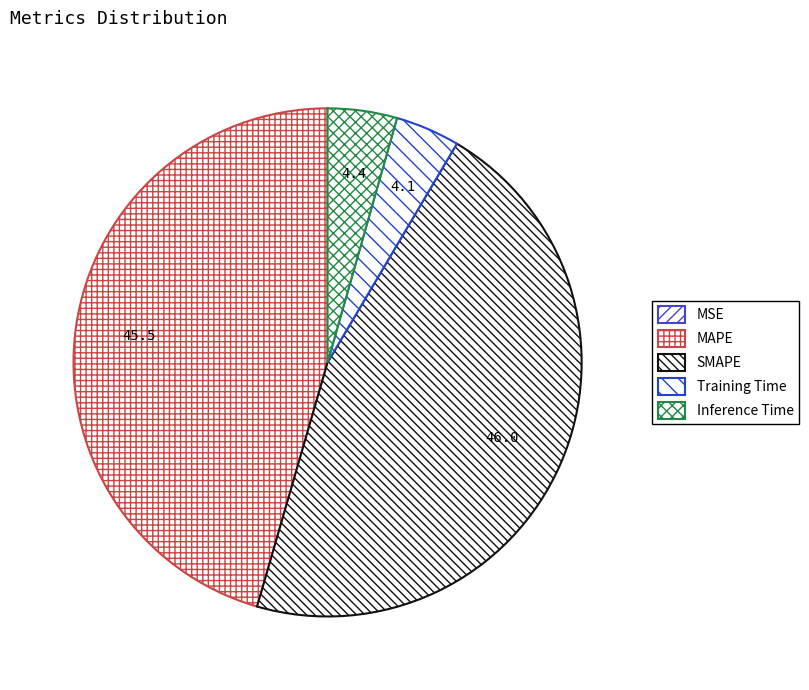

Combined, do Training Time and Inference Time account for over 50%?

No